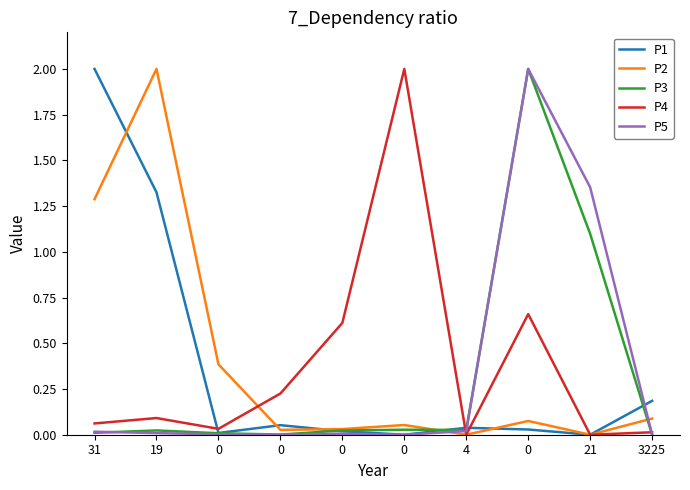

Reading left to right, extract all data points from this chart.

P1: 2.0	1.3	0.0	0.1	0.0	0.0	0.0	0.0	0.0	0.2
P2: 1.3	2.0	0.4	0.0	0.0	0.1	0.0	0.1	0.0	0.1
P3: 0.0	0.0	0.0	0.0	0.0	0.0	0.0	2.0	1.1	0.0
P4: 0.1	0.1	0.0	0.2	0.6	2.0	0.0	0.7	0.0	0.0
P5: 0.0	0.0	0.0	0.0	0.0	0.0	0.0	2.0	1.4	0.0